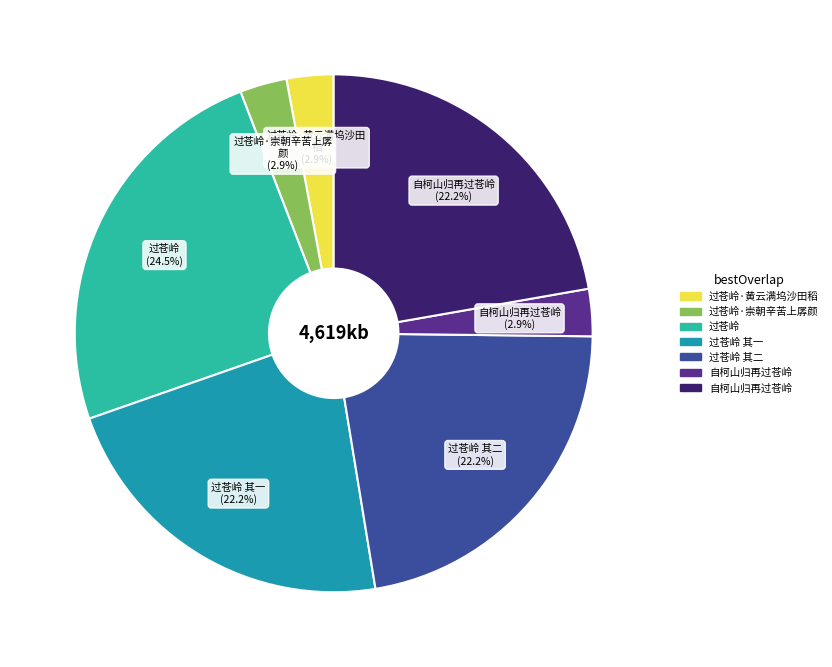

How many segments does this pie chart have?

7